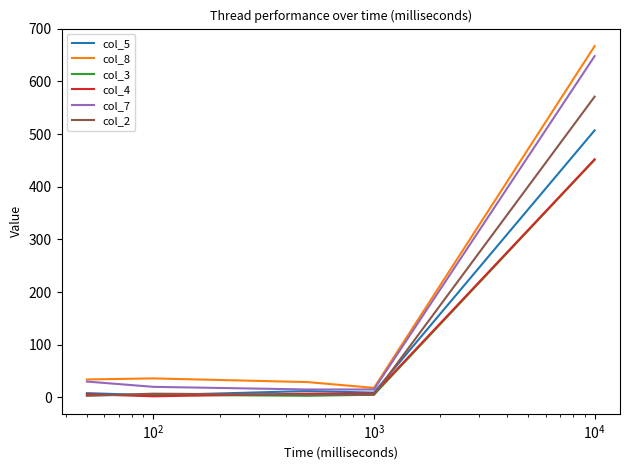

Which series has the largest range (max minus min)?

col_8